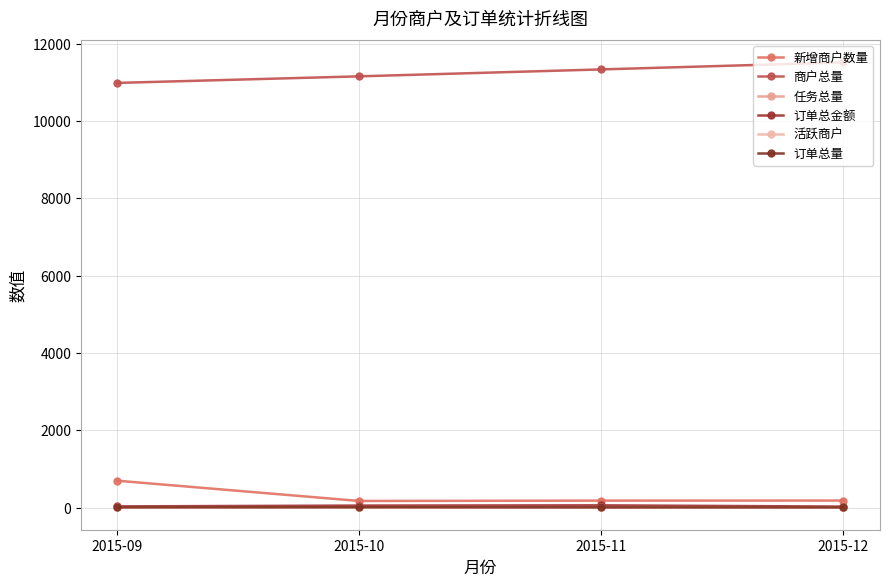

What is the value of the 商户总量 point at the 1st from the left?

10983.0